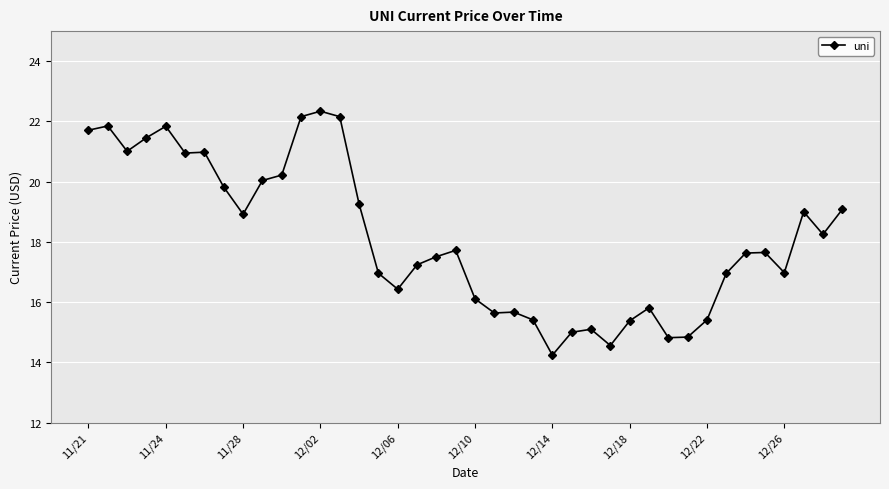

True or false: there are more than 1 points higher than both neighbors.

True